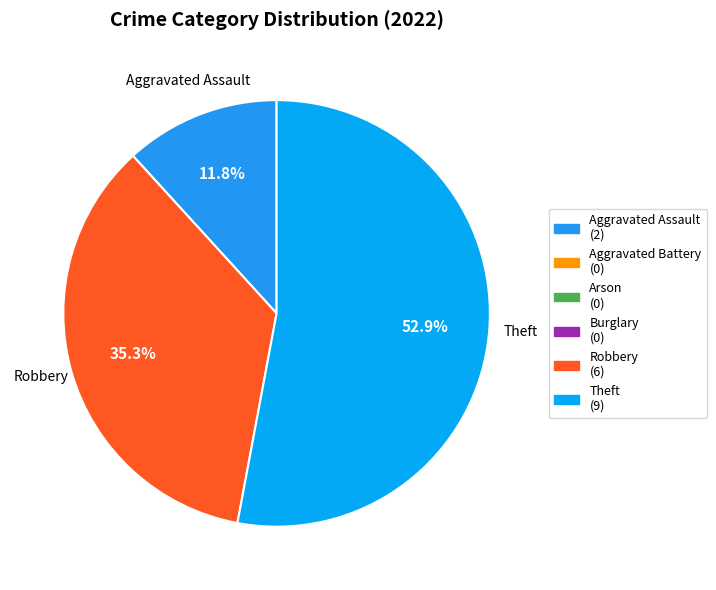

How many slices are in this pie chart?

3